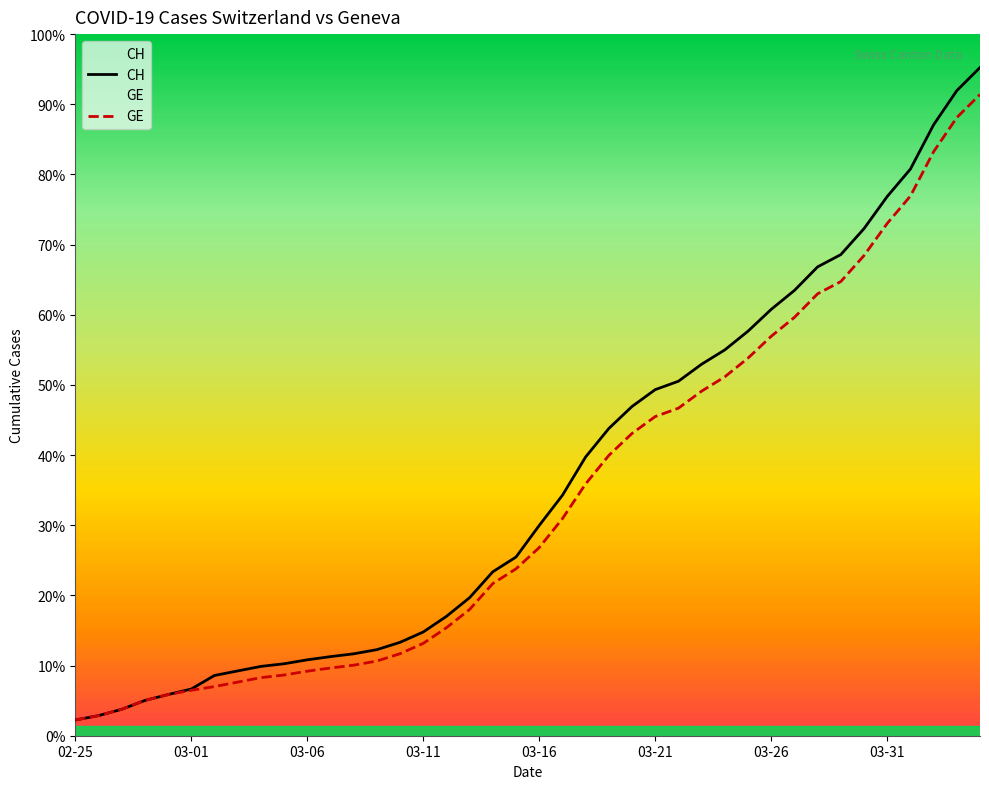

Read the CH value at 12, to the nearest 10.

1950